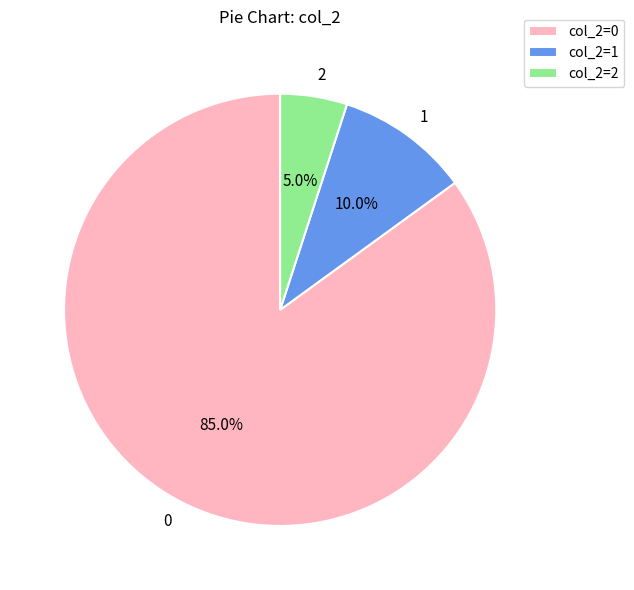

To the nearest percent, what is the average slice percentage?

33%